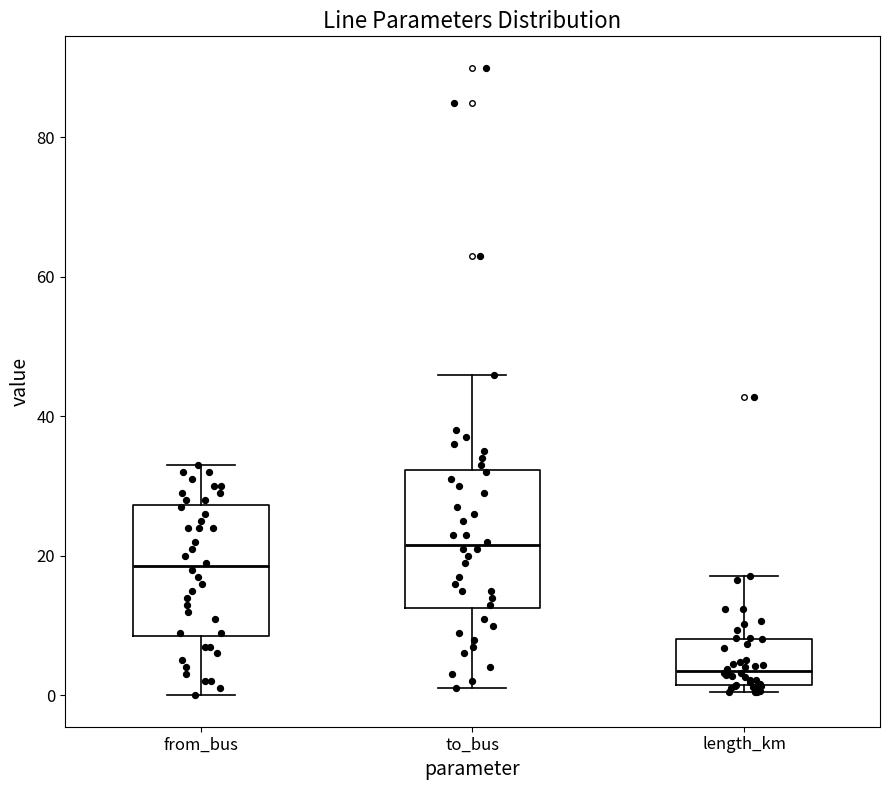

Where does the lower whisker of the box for to_bus end on the y-axis? The values are not printed on the chart, so give them approximately, as read against the axis.

2